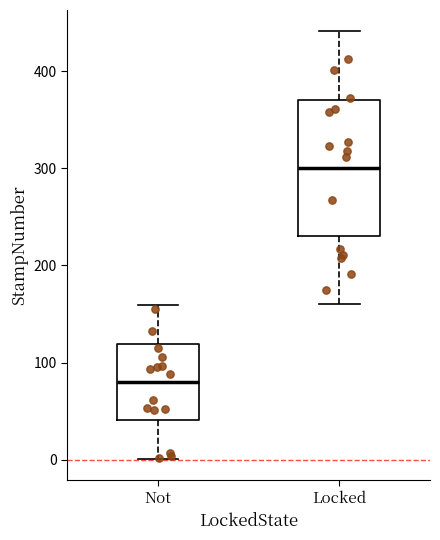

Reading left to right, transcribe this box plot: for each box, give where its median line is, the range the box spans, and where its two whiskers end, as read against the y-axis. The values are not printed on the chart, so give them approximately, as read against the axis.

Not: median 80, box 40 to 120, whiskers 0 to 160
Locked: median 300, box 230 to 370, whiskers 160 to 440